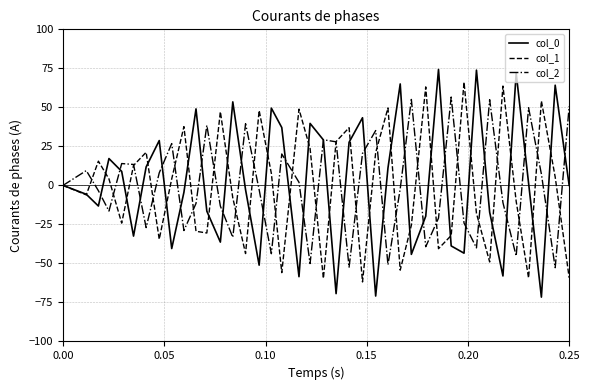

What is the maximum value shown in the chart?

74.3